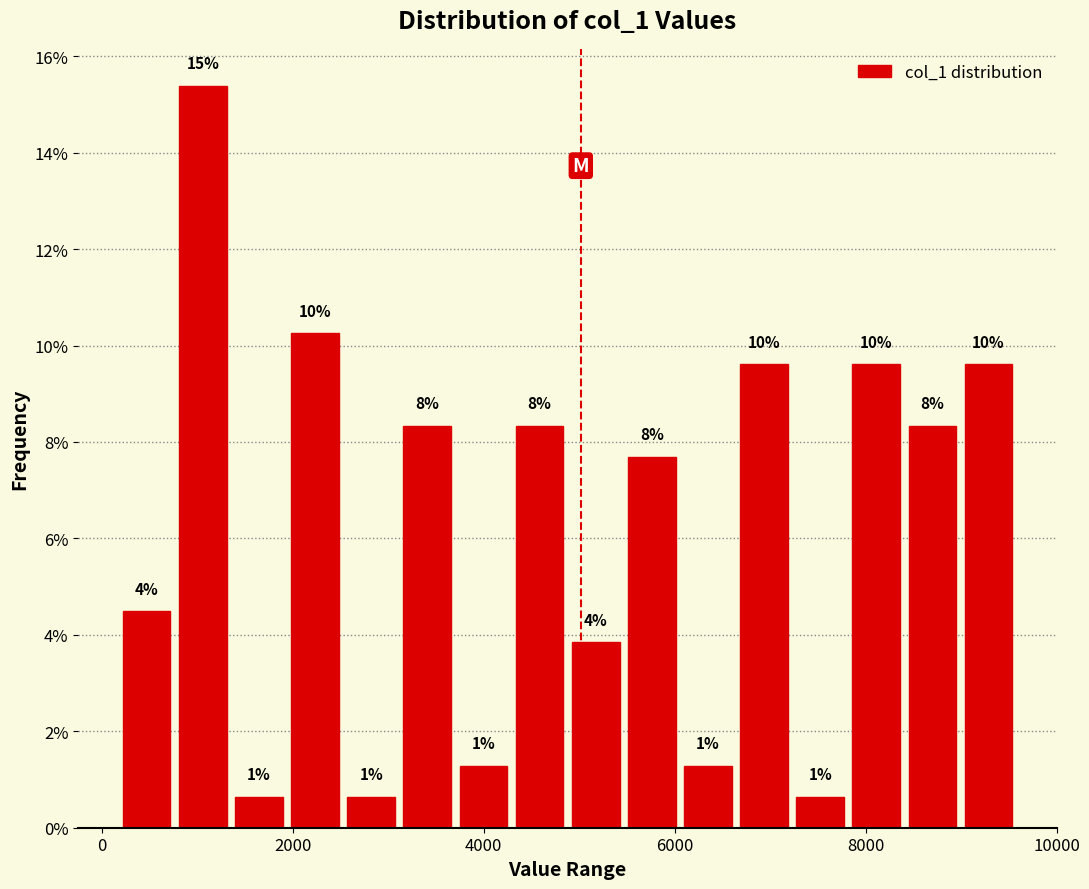

Around what value on the x-axis is the tallest bar? Give the approximate position of its centre, as read against the axis.

1000